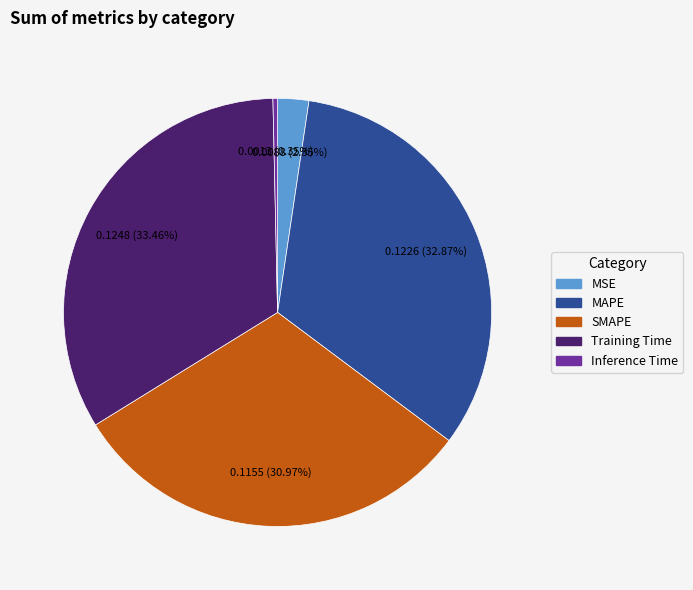

Is there a majority slice in this chart?

No